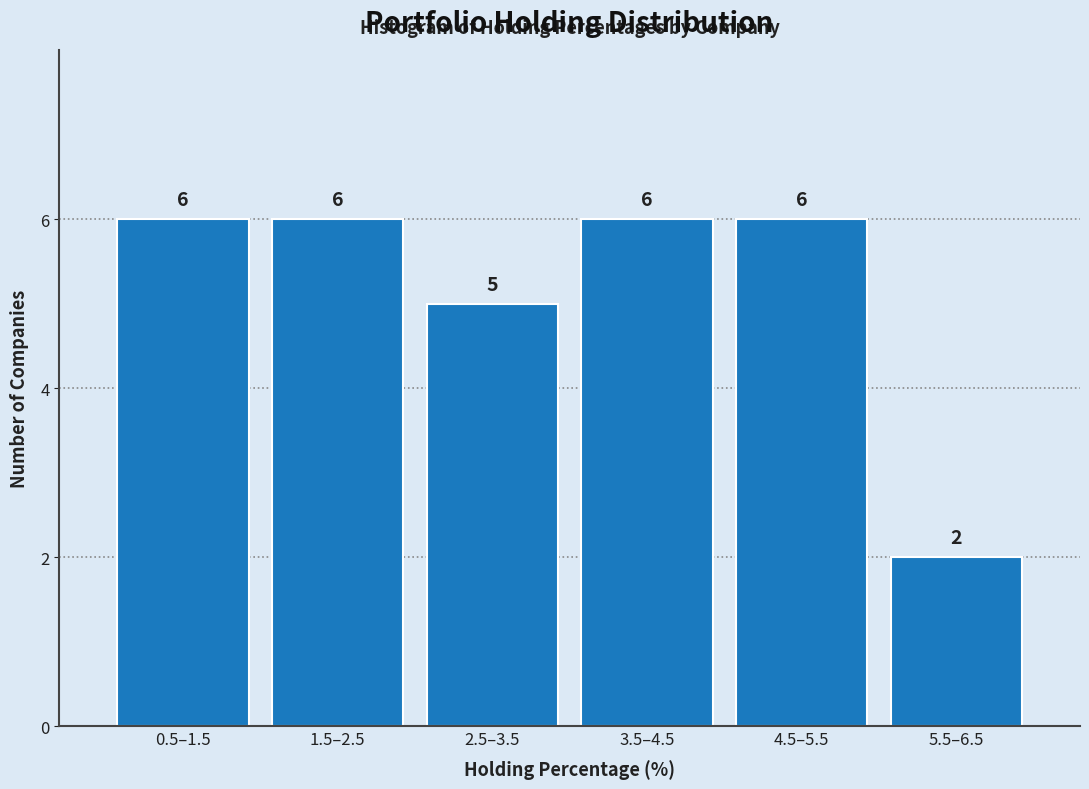

Reading left to right, what are all the values shown in this chart?

6	6	5	6	6	2